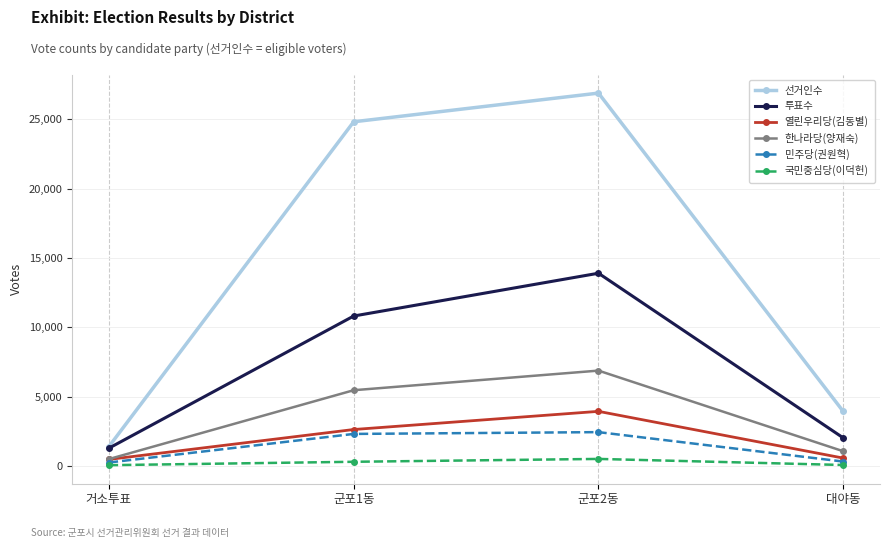

The 열린우리당(김동별) series shows 465 at 거소투표. True or false?

True